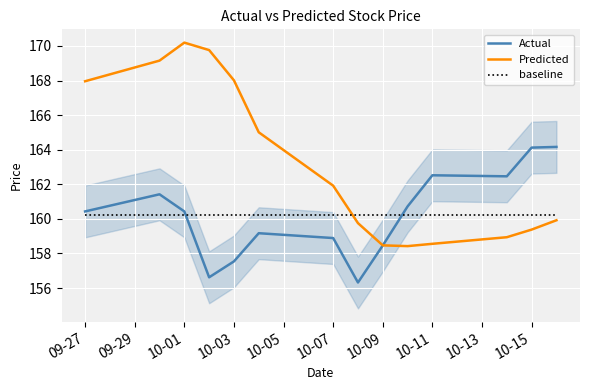

How many lines are shown in the chart?

3